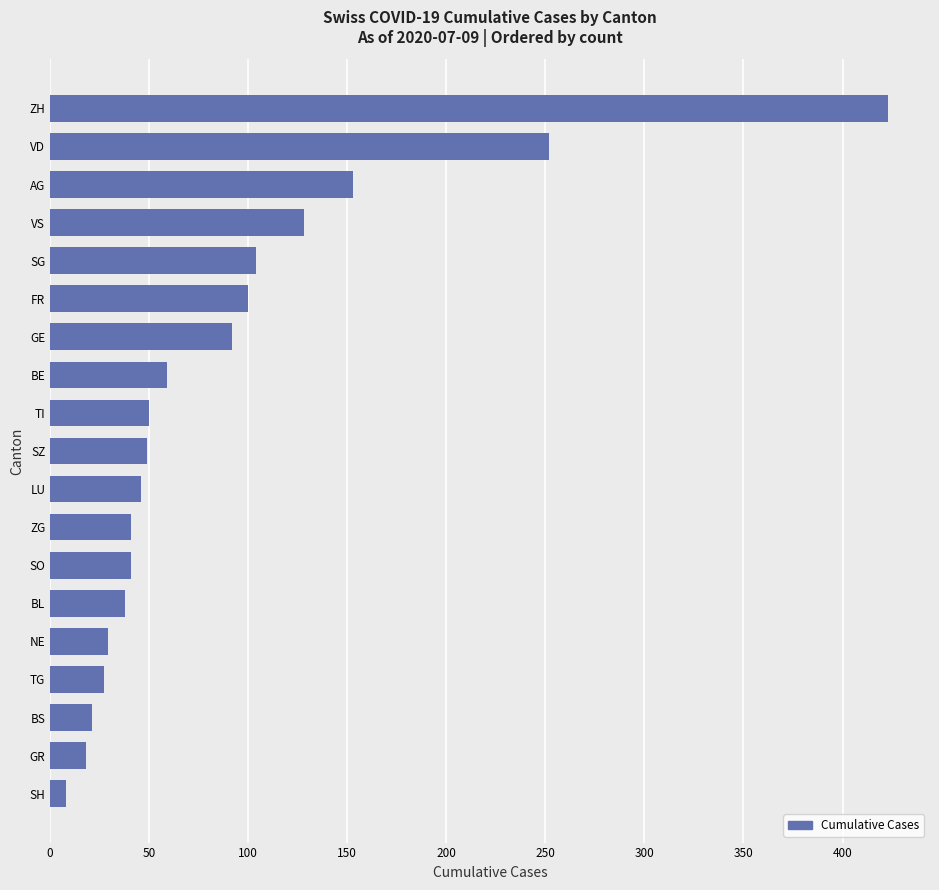

The chart shows a value of 27 at TI. True or false?

False